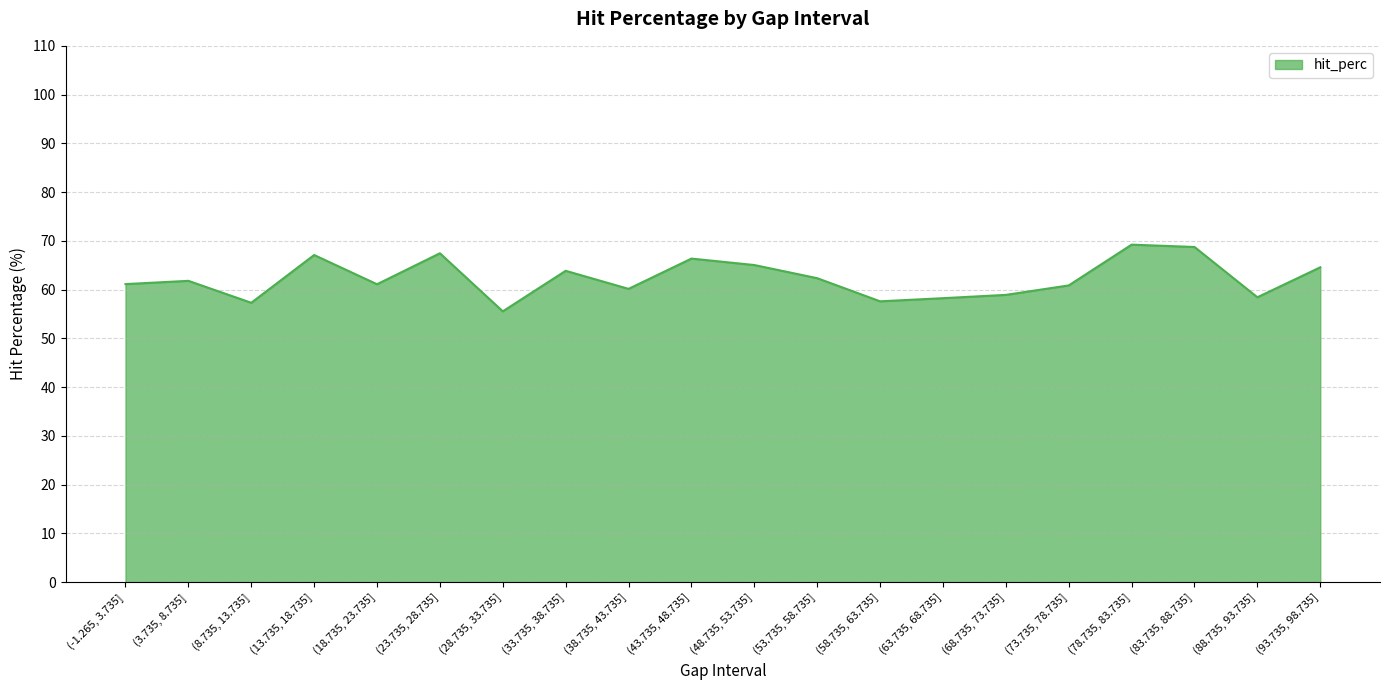

At which category does the chart reach its minimum across all series?

(28.735, 33.735]